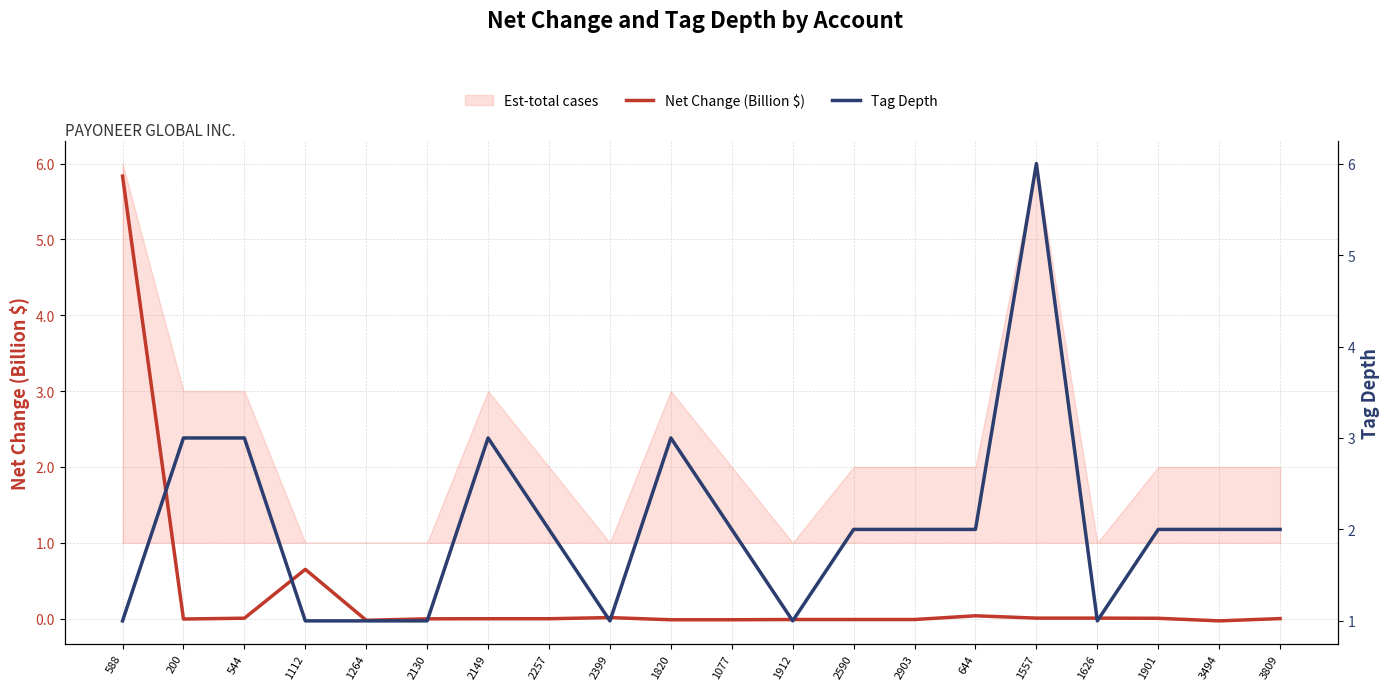

Where is Net Change (Billion $) nearest to the value 2?

1112